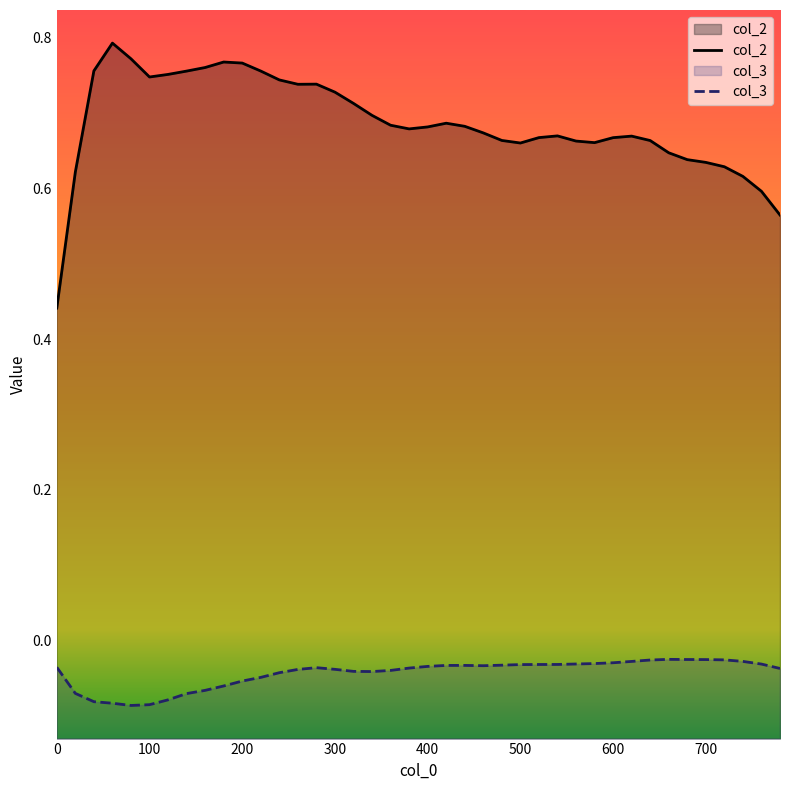

Which series has the largest total across all categories?

col_2